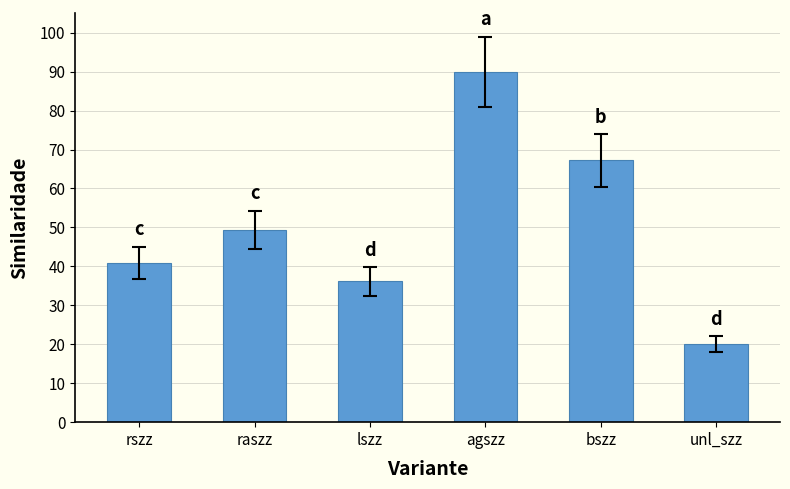

How many values are below 49?

3